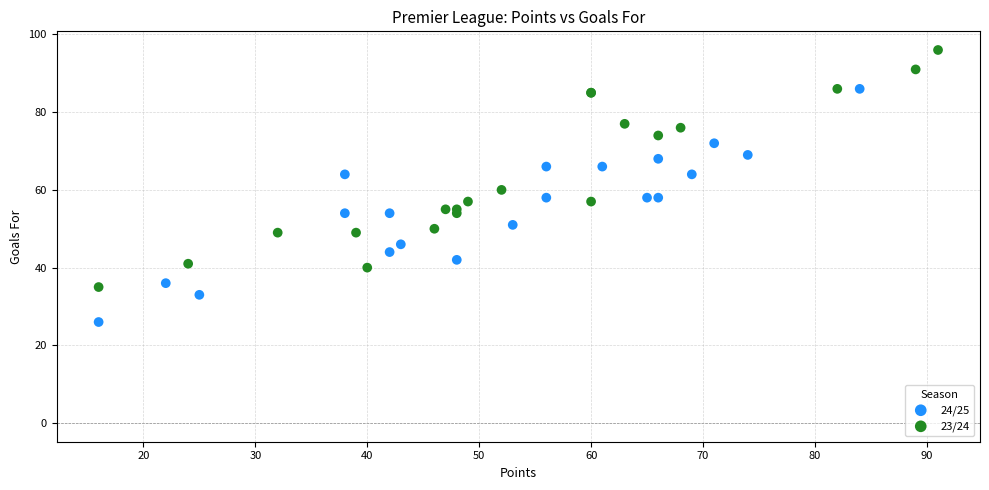

Which series reaches the maximum Y coordinate?

23/24